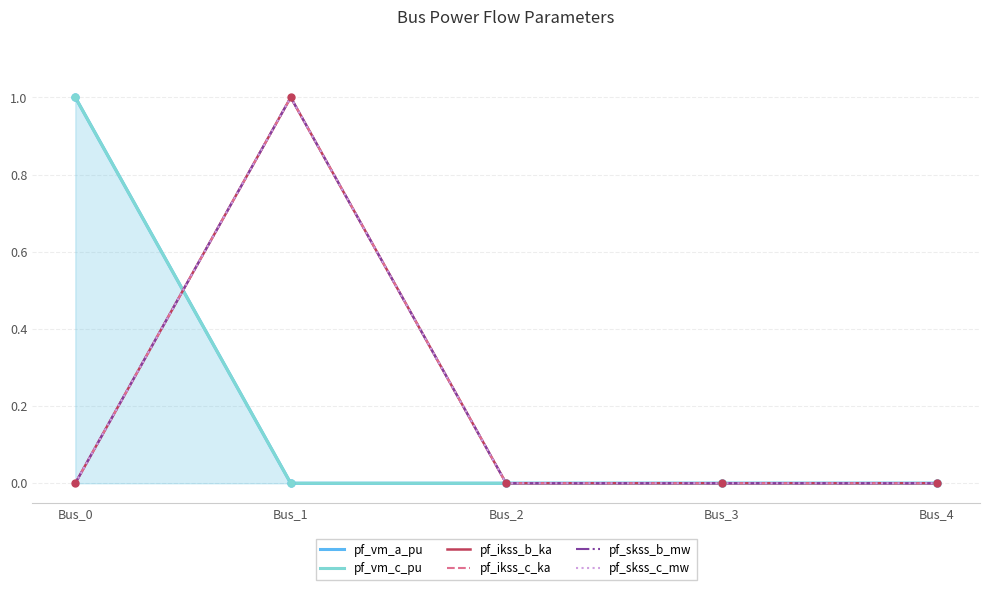

Where is the first local maximum for pf_ikss_b_ka?

Bus_1